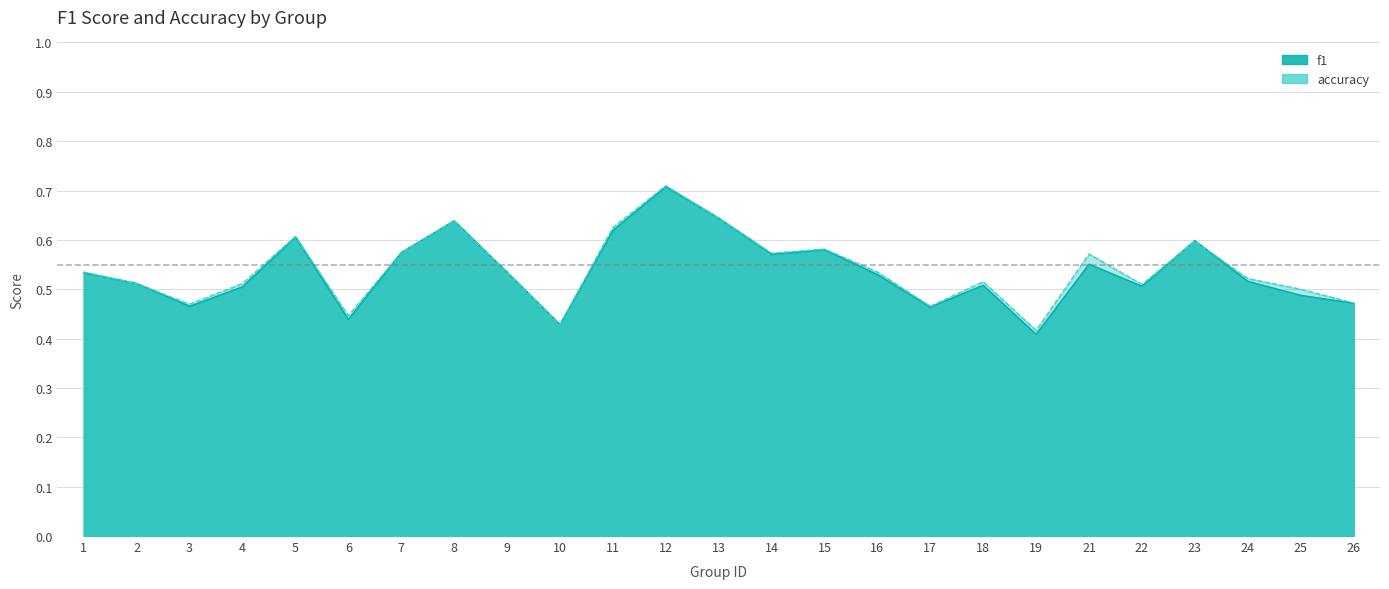

Does the chart display data point markers on the line(s)?

No